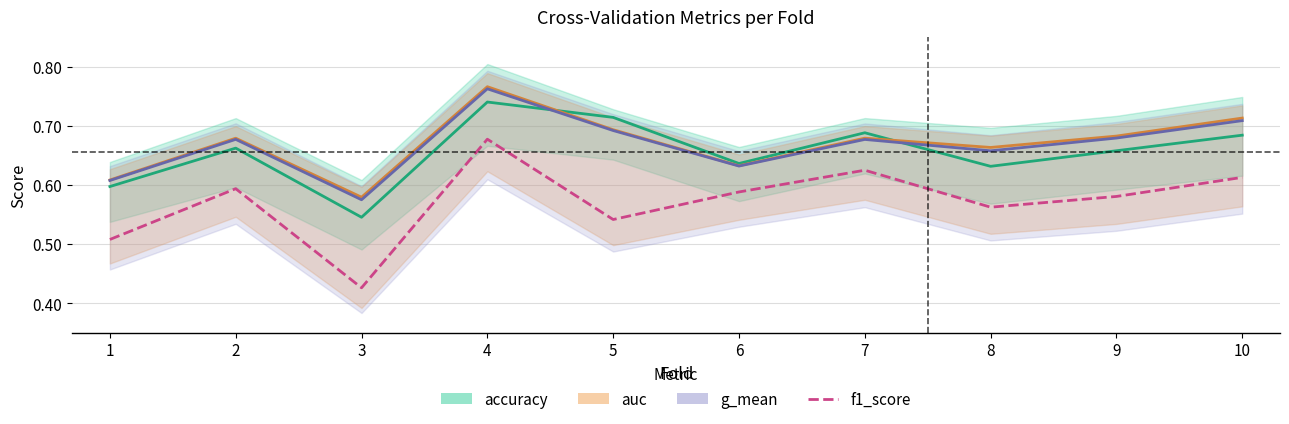

Reading left to right, transcribe all the data shown in this chart.

accuracy: 0.6	0.7	0.5	0.7	0.7	0.6	0.7	0.6	0.7	0.7
auc: 0.6	0.7	0.6	0.8	0.7	0.6	0.7	0.7	0.7	0.7
g_mean: 0.6	0.7	0.6	0.8	0.7	0.6	0.7	0.7	0.7	0.7
f1_score: 0.5	0.6	0.4	0.7	0.5	0.6	0.6	0.6	0.6	0.6